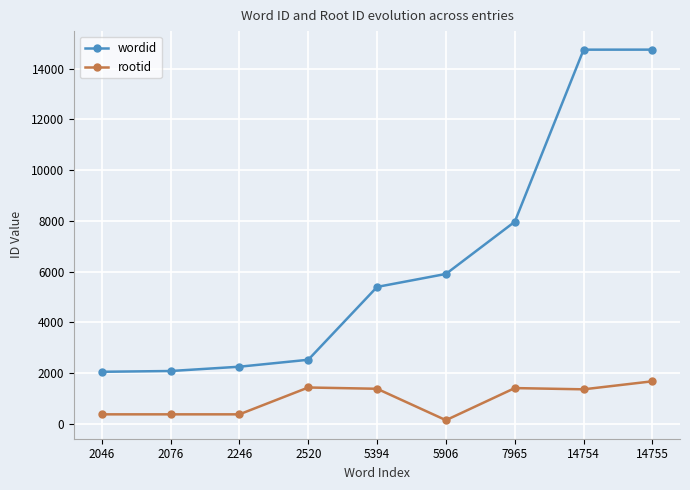

The wordid series shows 14754 at 14754. True or false?

True